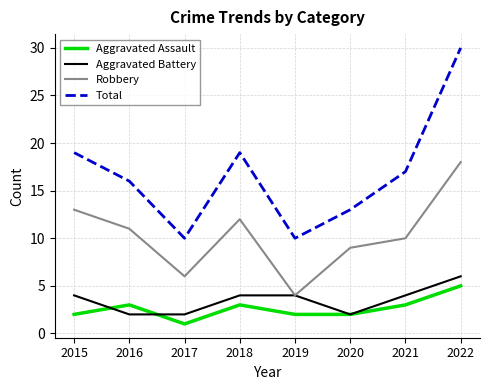

What is the difference between the maximum and minimum values in the Robbery series?

14